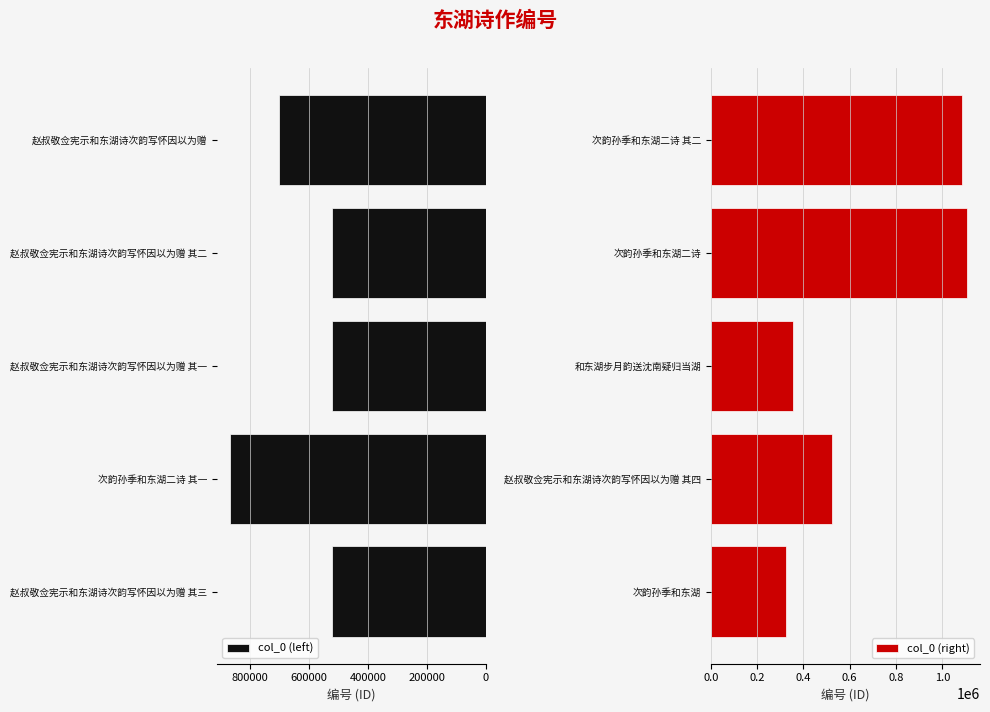

What is the difference between the col_0 (left) values at 赵叔敬佥宪示和东湖诗次韵写怀因以为赠 其一 and 赵叔敬佥宪示和东湖诗次韵写怀因以为赠?

177920